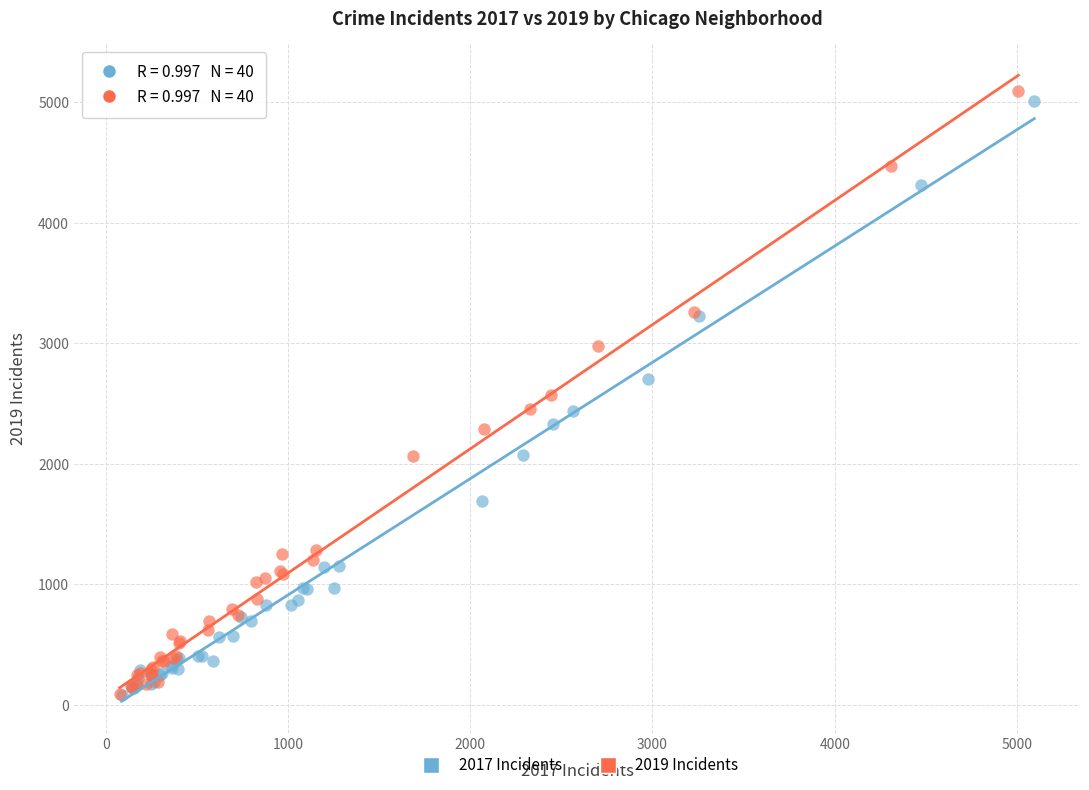

What are all the series names shown in the legend?

2017 Incidents, 2019 Incidents